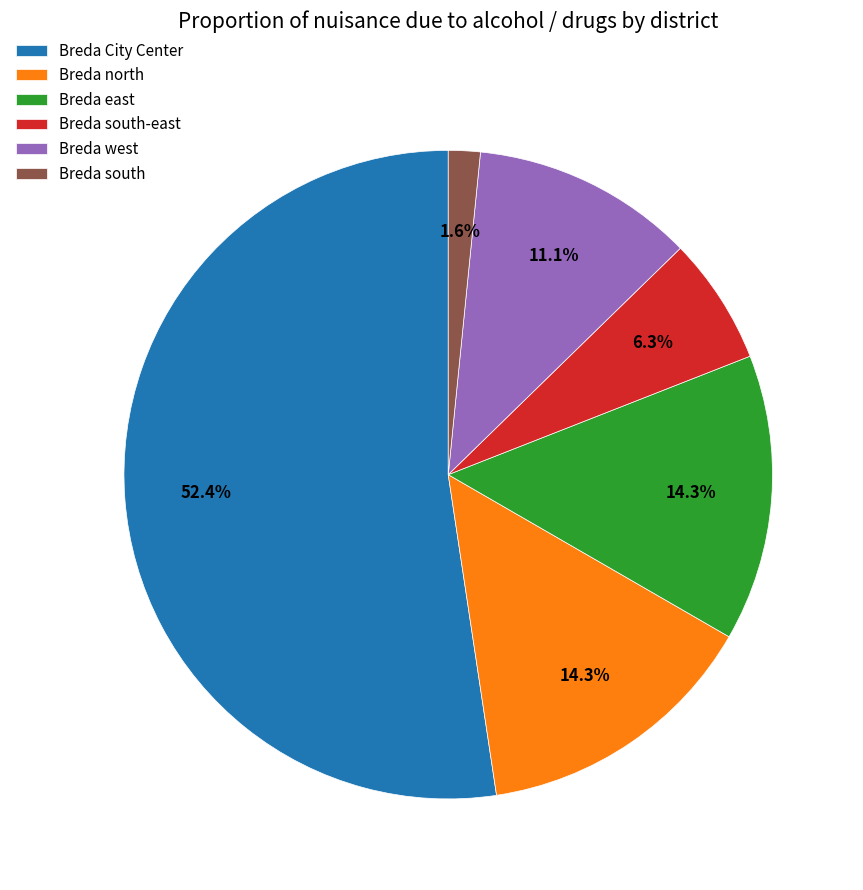

To the nearest percent, what portion does Breda south-east represent?

6%